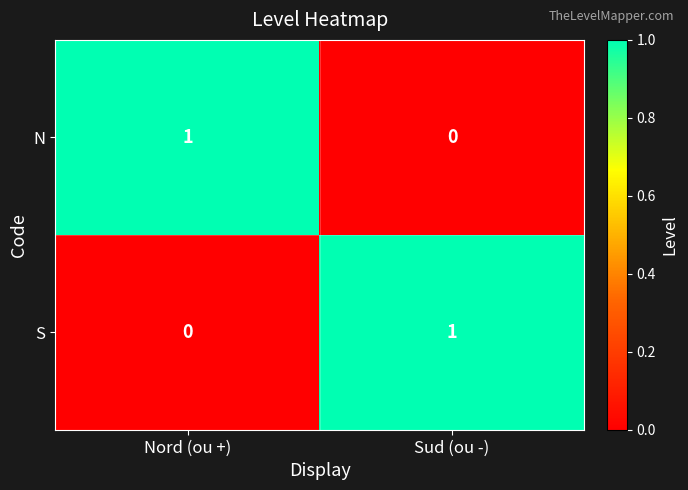

At which label is S closest to 0?

Nord (ou +)